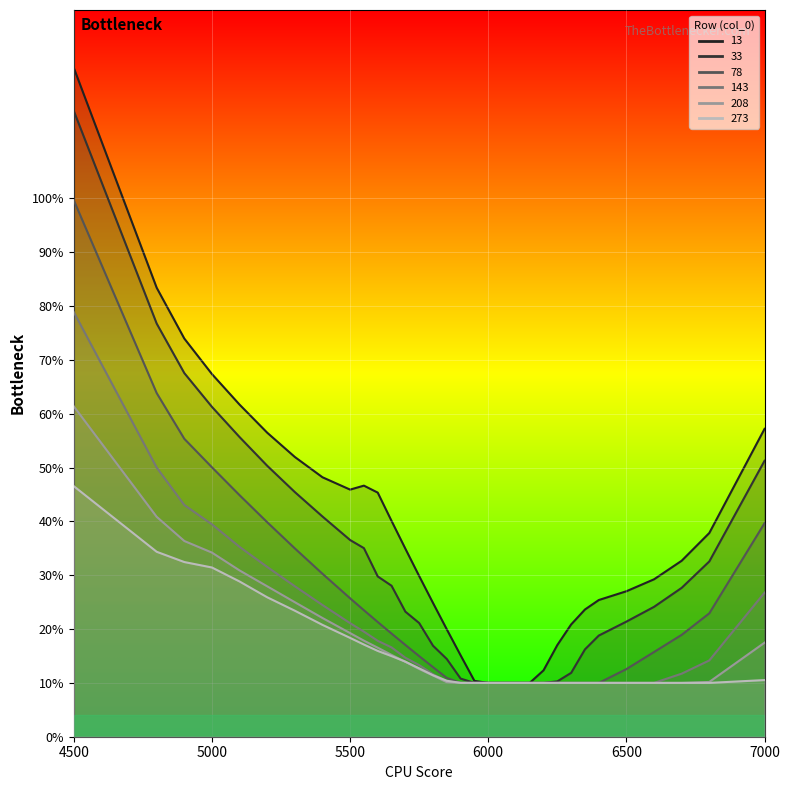

What is the value of the 13 point at the 15th from the left?

0.2